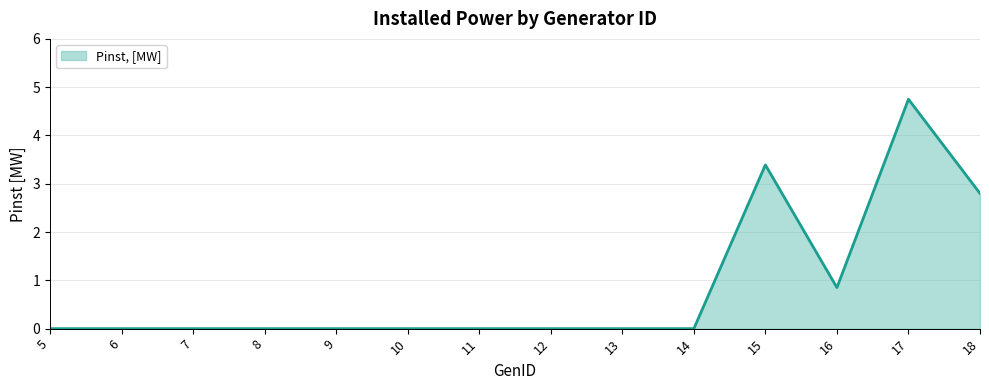

At which category does the chart reach its peak across all series?

17